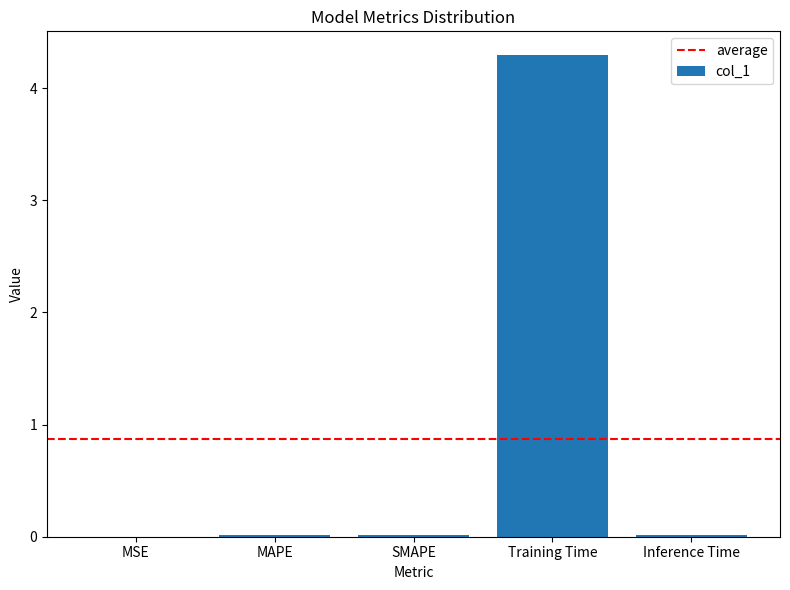

The chart shows a value of 0.0 at Inference Time. True or false?

True